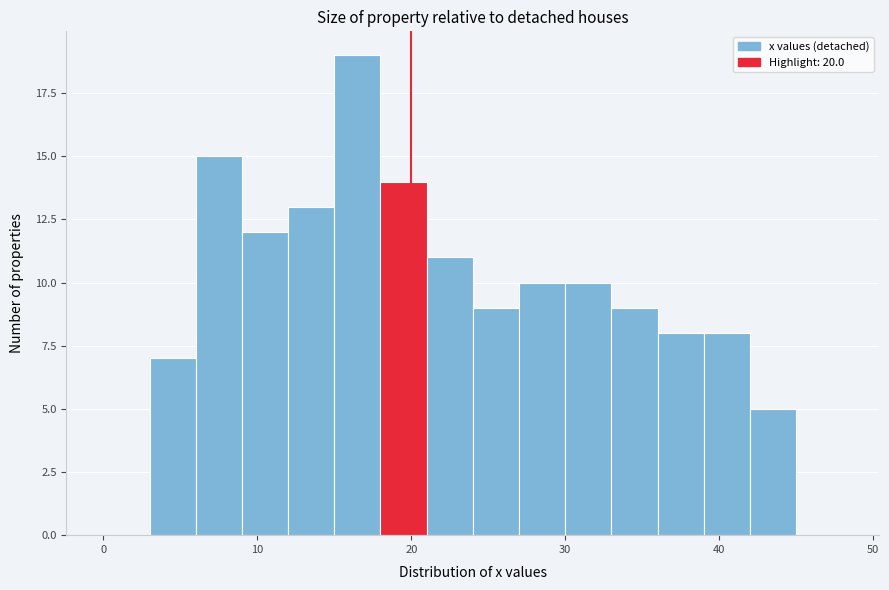

Read against the x-axis, roughly where is the centre of the tallest bar?

17